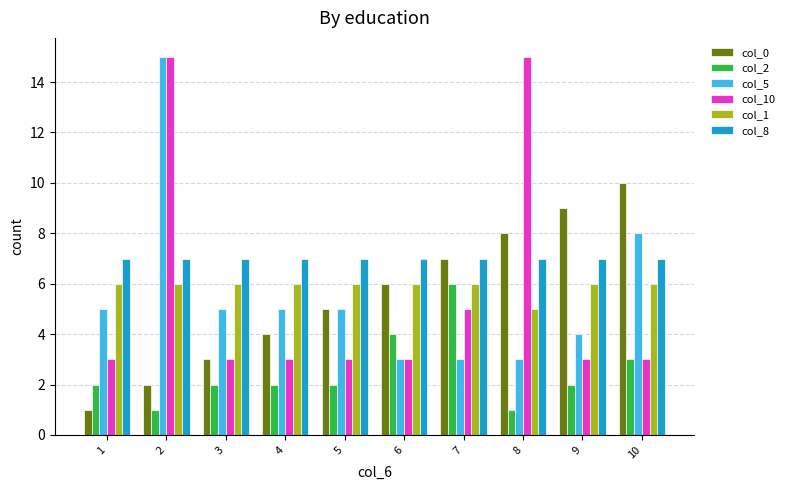

At 1, list the series in order from smallest to largest.

col_0, col_2, col_10, col_5, col_1, col_8